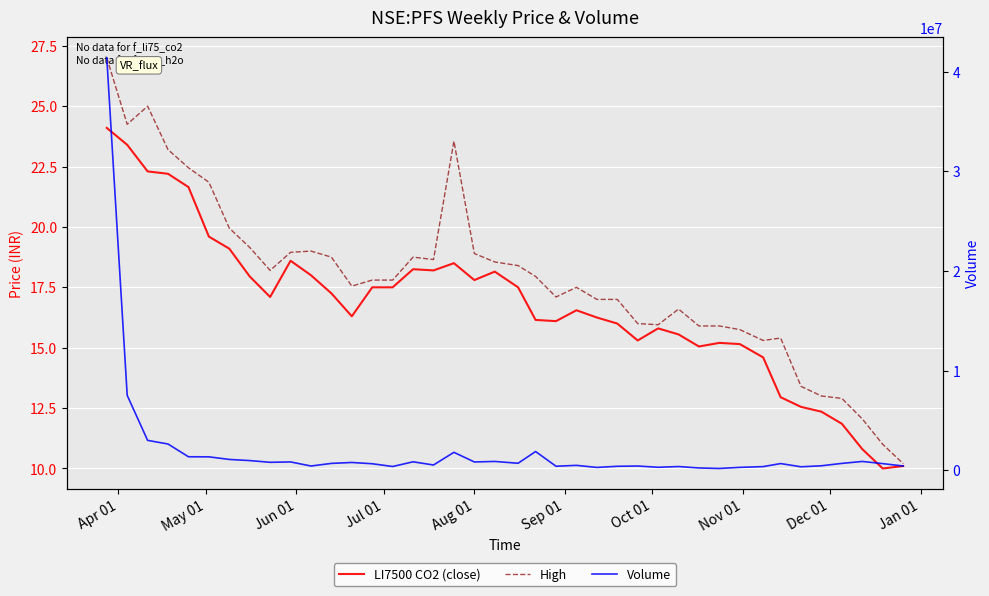

How many series are shown in this chart?

3